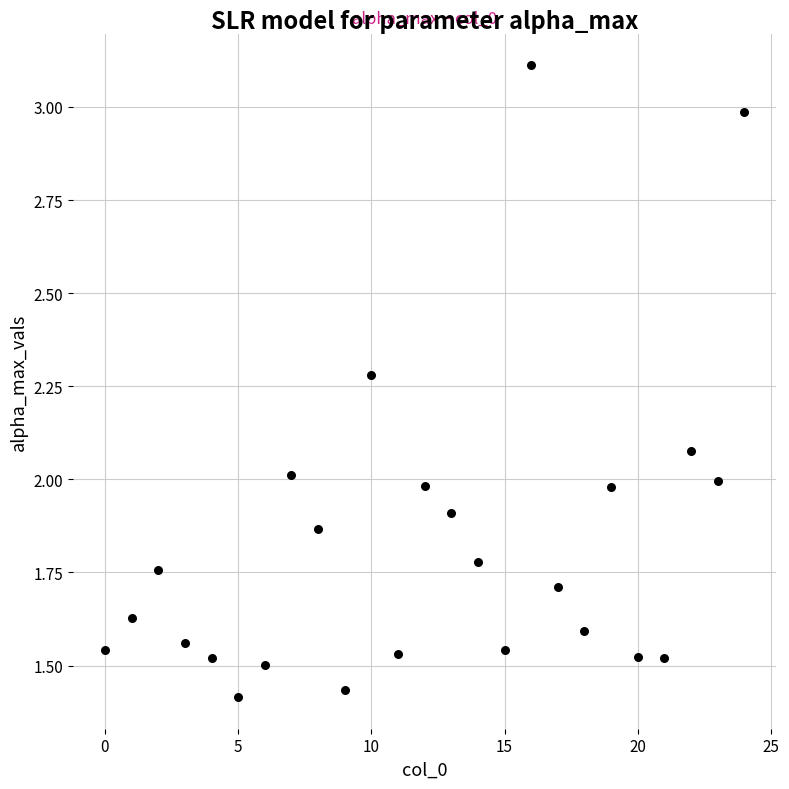

What is the range of Y values (max minus min)?

1.7